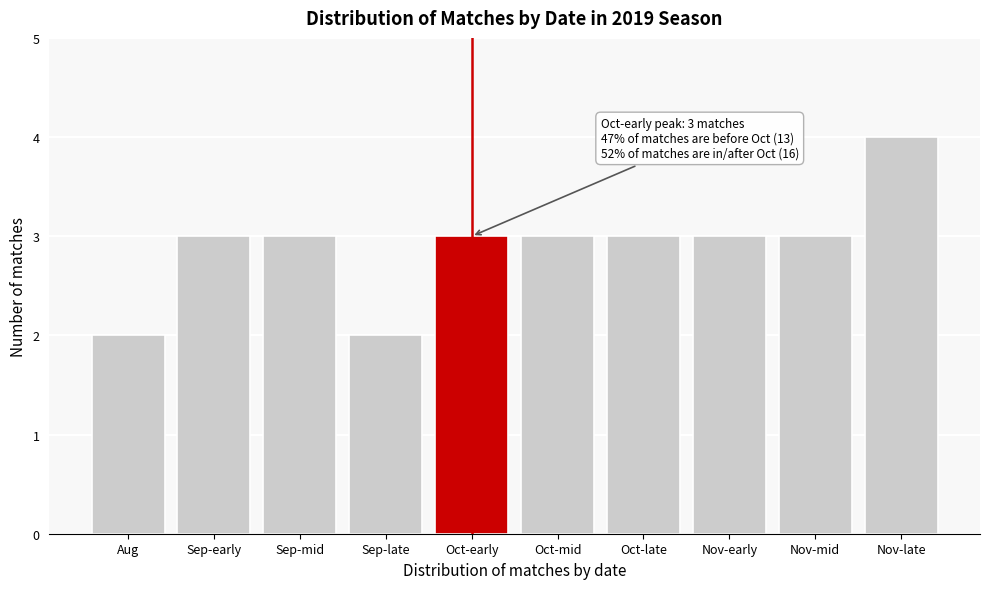

Reading left to right, extract all data points from this chart.

2	3	3	2	3	3	3	3	3	4